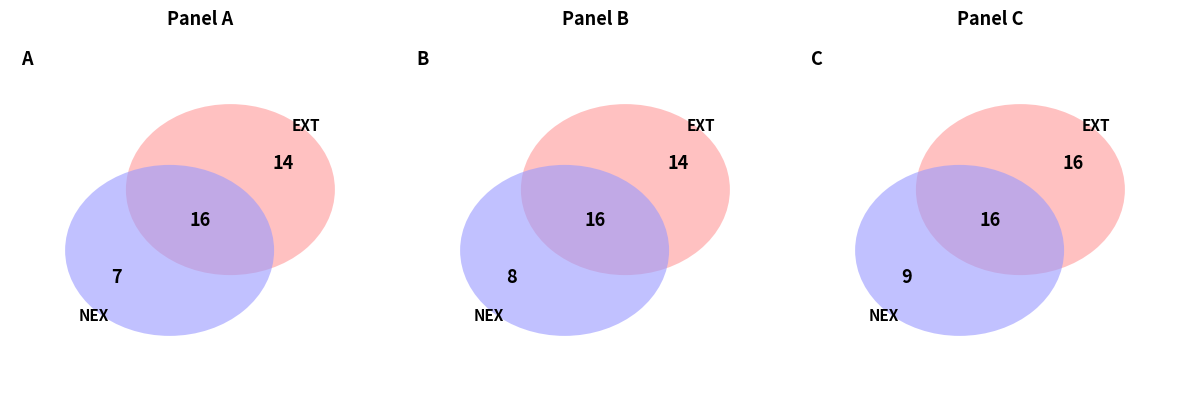

Is it true that 2 is 2% of the pie?

False